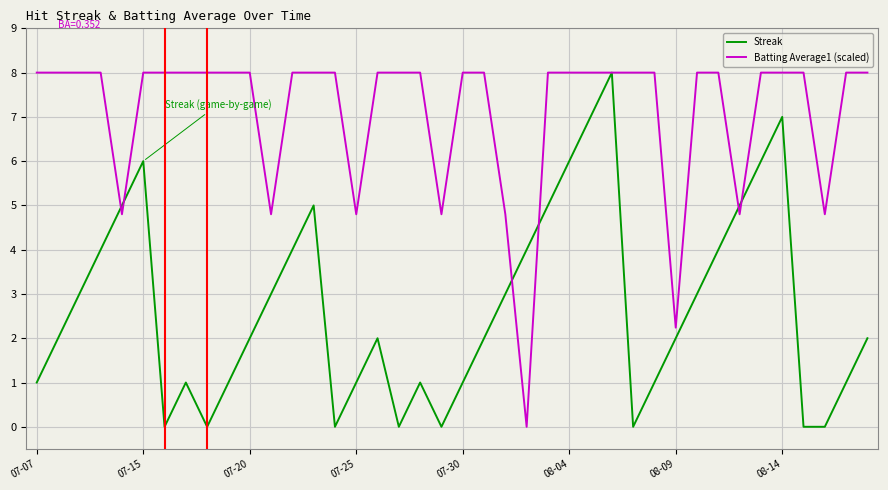

Rank the series by their average value, from highest to lowest.

Batting Average1 (scaled), Streak